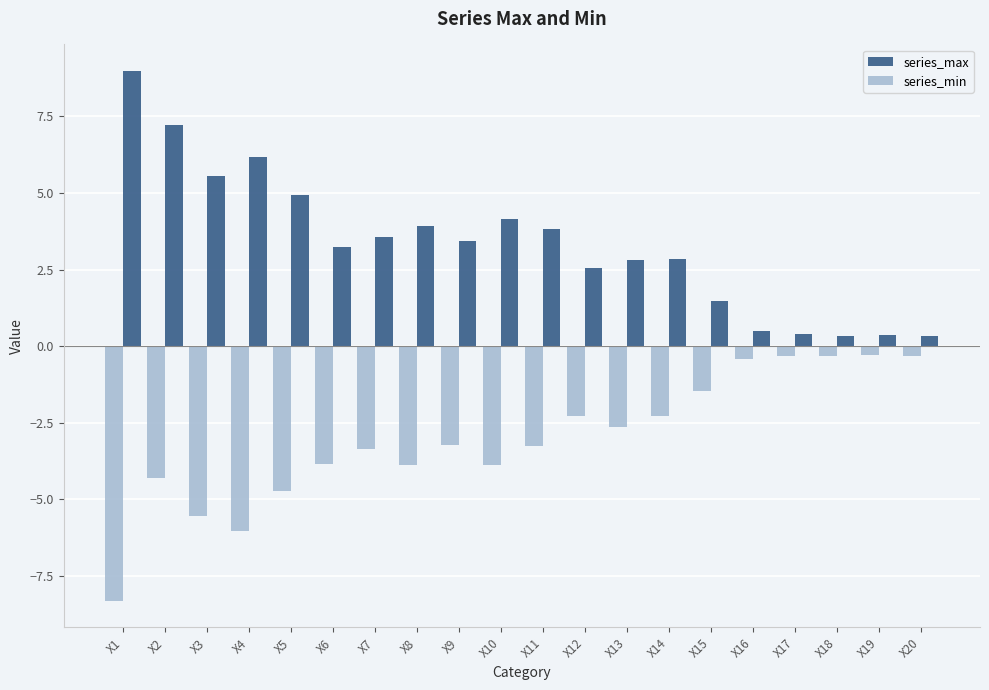

Rank the series by their maximum value, from highest to lowest.

series_max, series_min